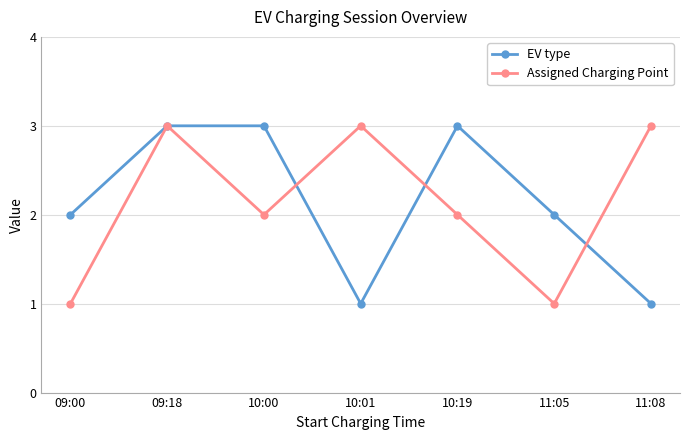

Does the chart have visible grid lines?

Yes